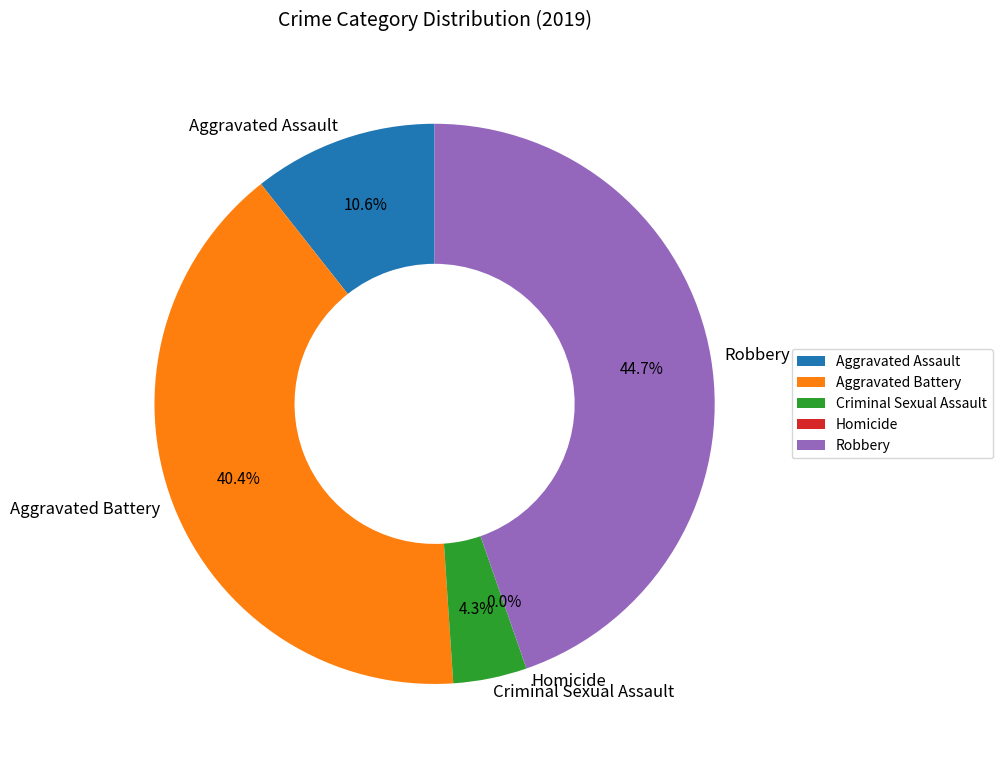

What is the change in value from Aggravated Assault to Aggravated Battery?

+14